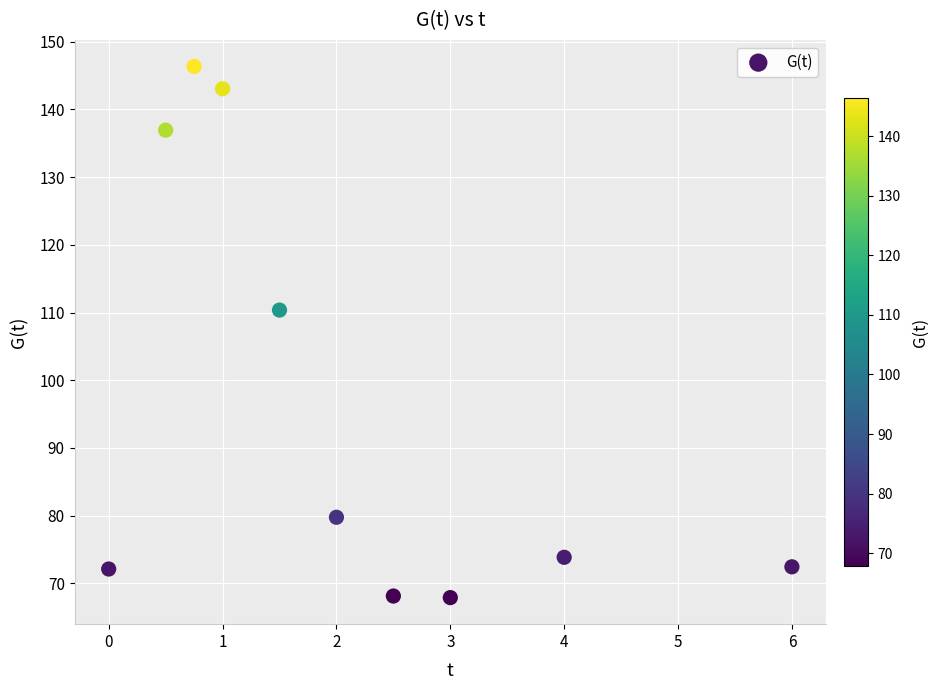

What is the range of X values (max minus min)?

6.0